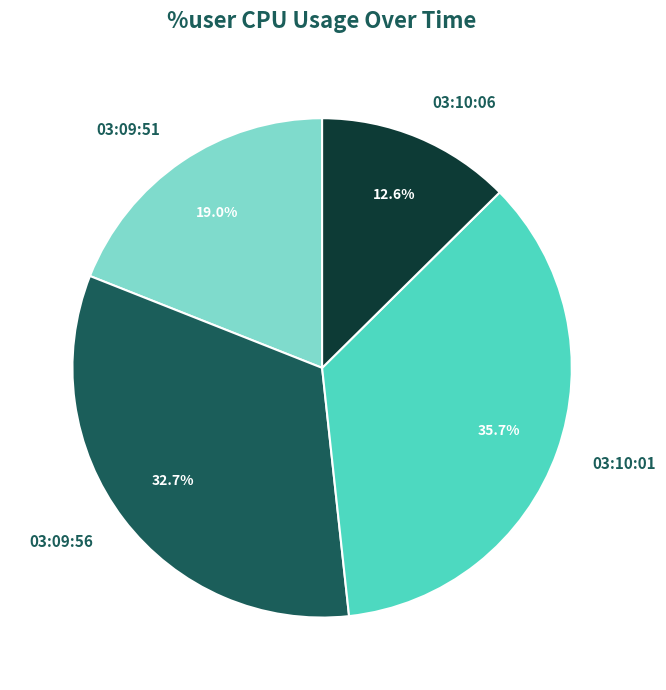

The 03:10:01 slice represents 36% of the pie. True or false?

True